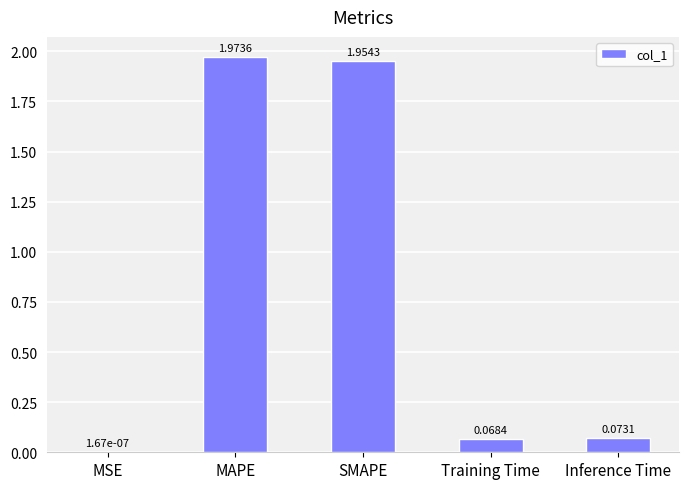

Which has a higher value, MAPE or Inference Time?

MAPE